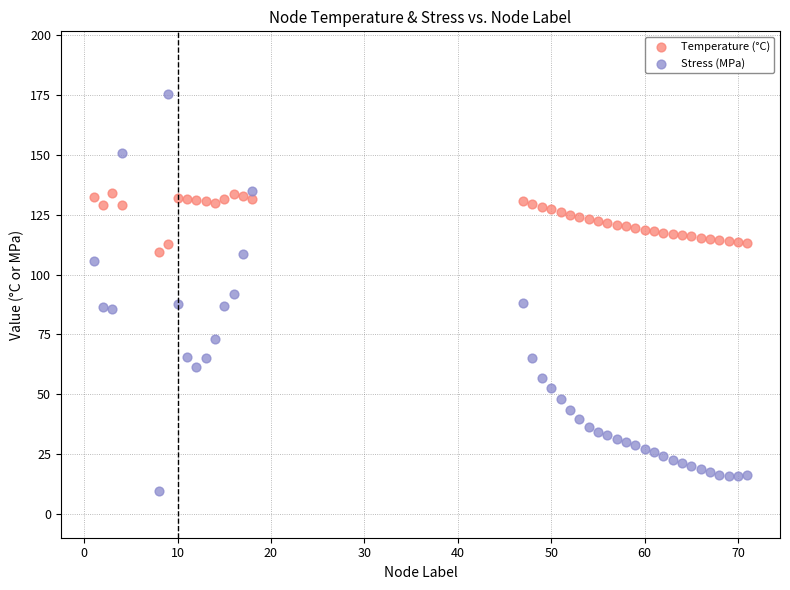

Which series reaches the maximum Y coordinate?

Stress (MPa)